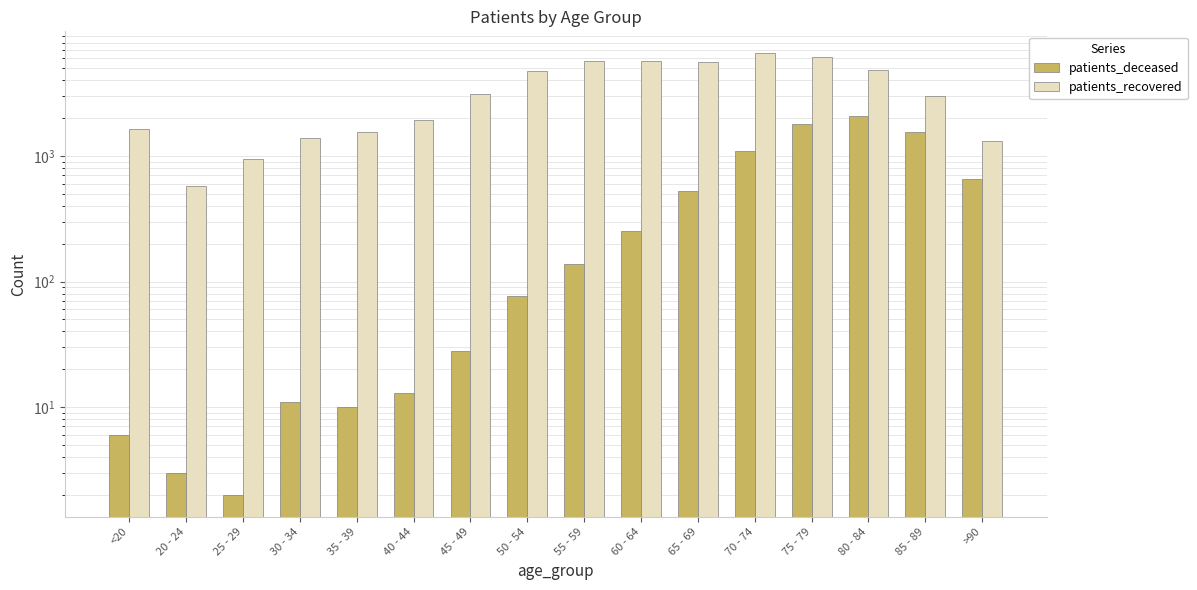

What is the label of the 6th bar from the right?

65 - 69